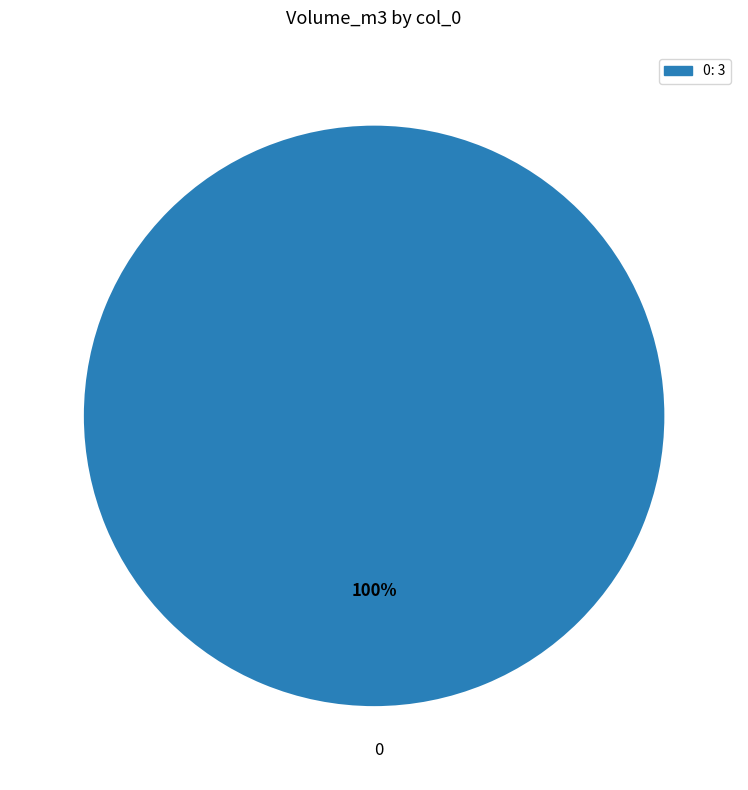

Is there a majority slice in this chart?

Yes